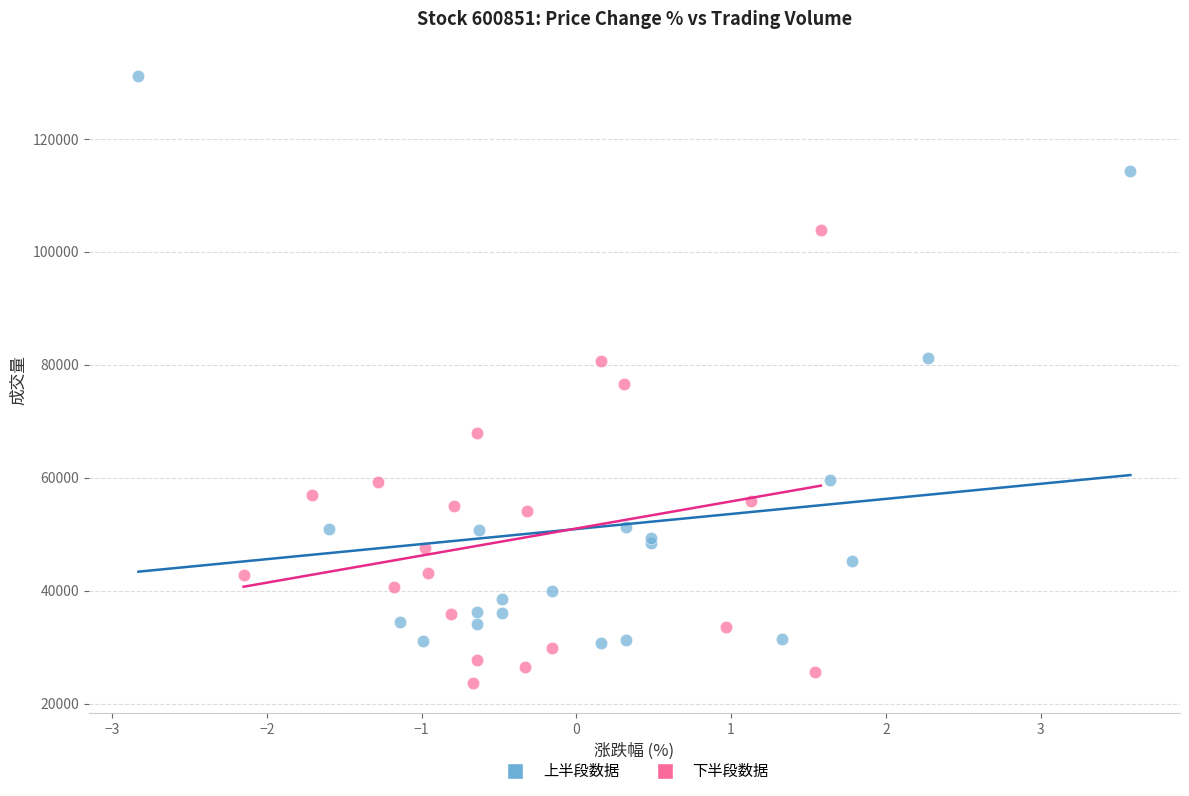

Which series contains the lowest Y value?

下半段数据